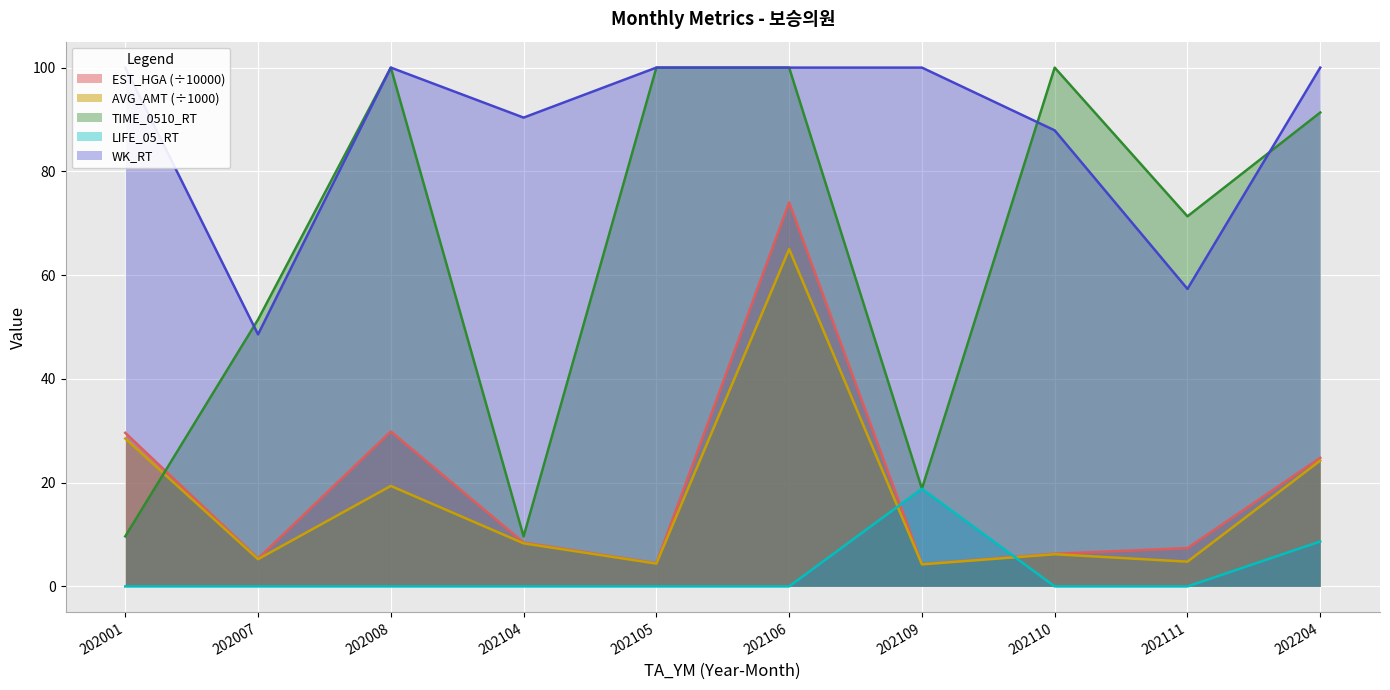

What is the greatest value displayed?

100.0